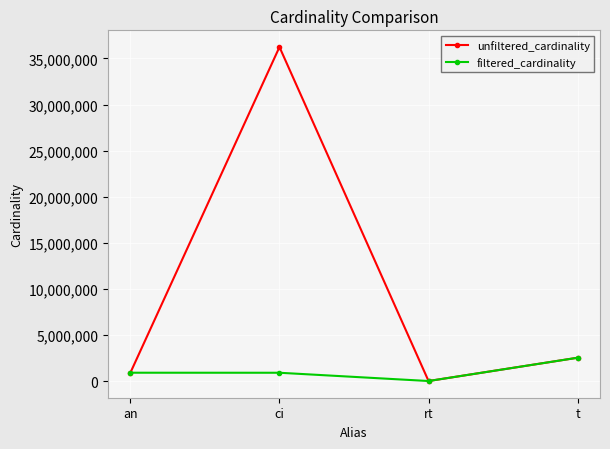

Where is the first local maximum for unfiltered_cardinality?

ci